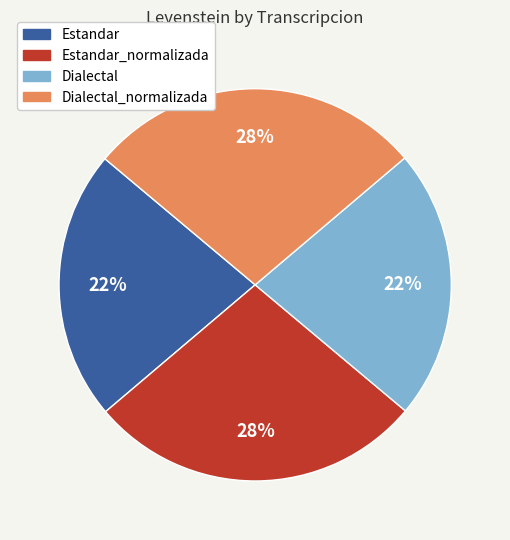

Does any single category account for the majority?

No